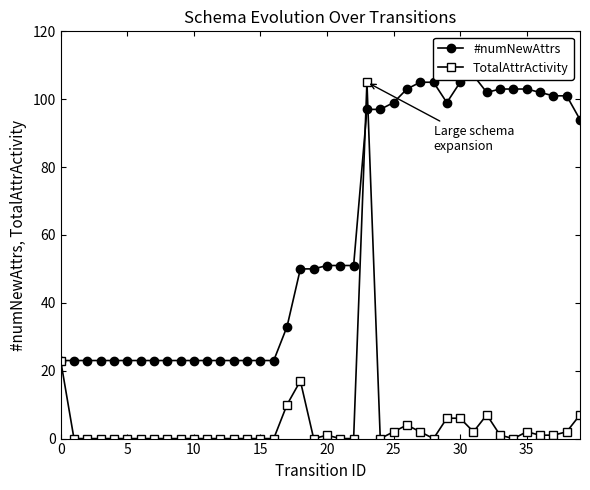

Is it true that TotalAttrActivity equals 2 at 35?

True